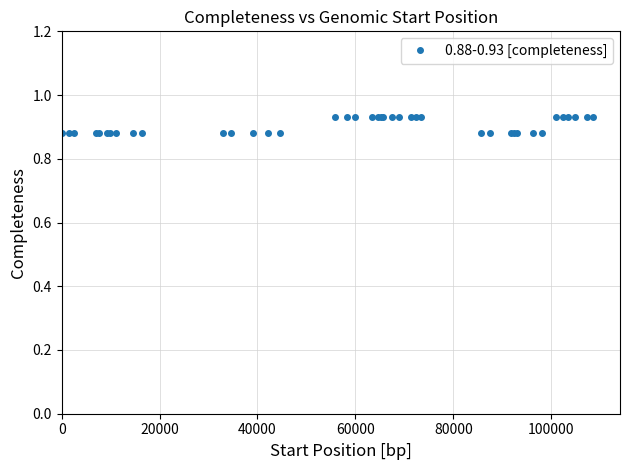

How many values are between 0 and 1?

40